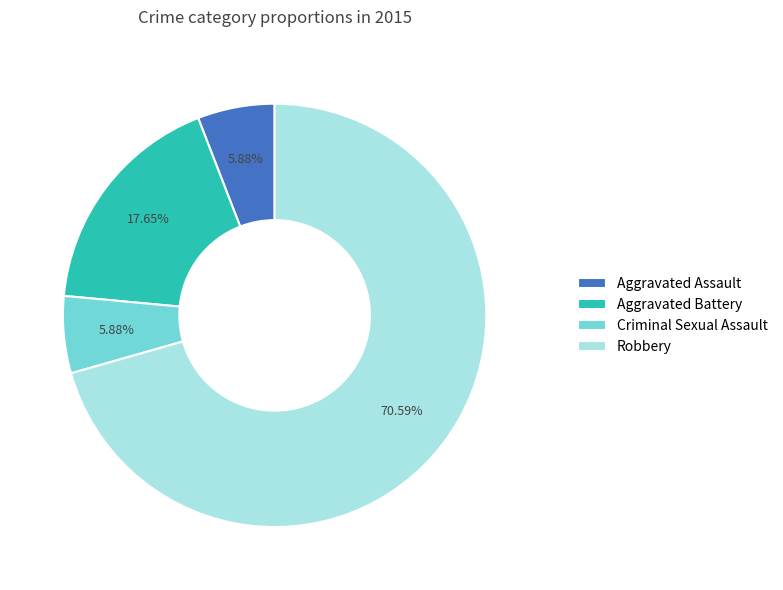

Is the sum of Aggravated Assault and Robbery greater than half?

Yes